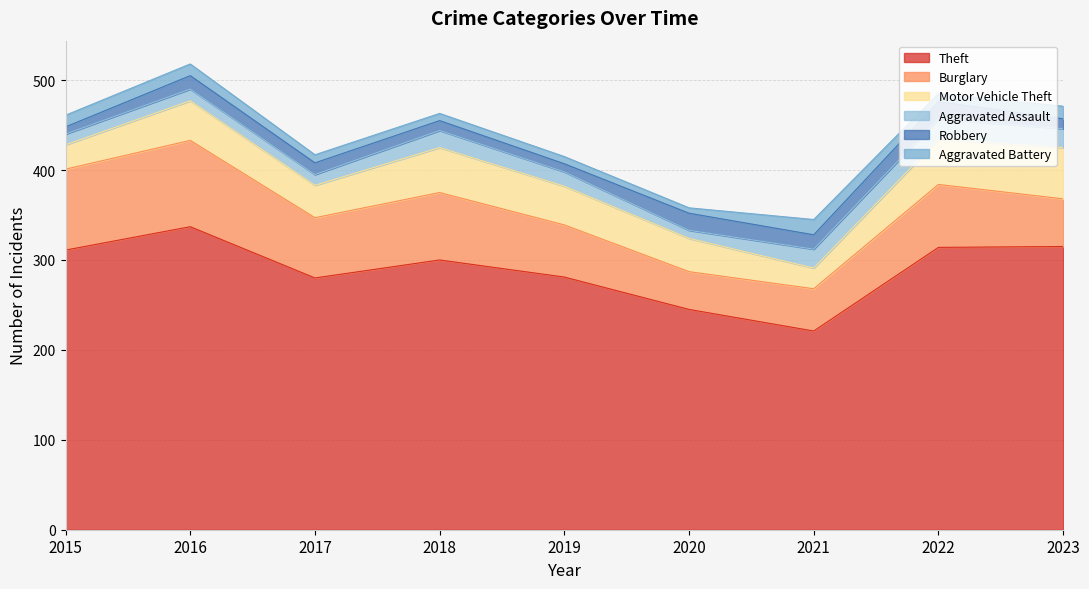

Where is the first local maximum for Robbery?

2016